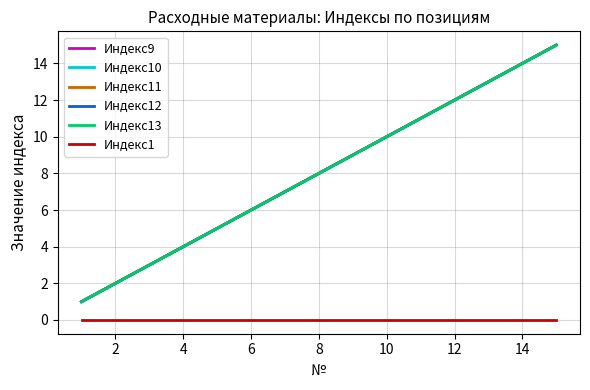

Does the chart have visible grid lines?

Yes